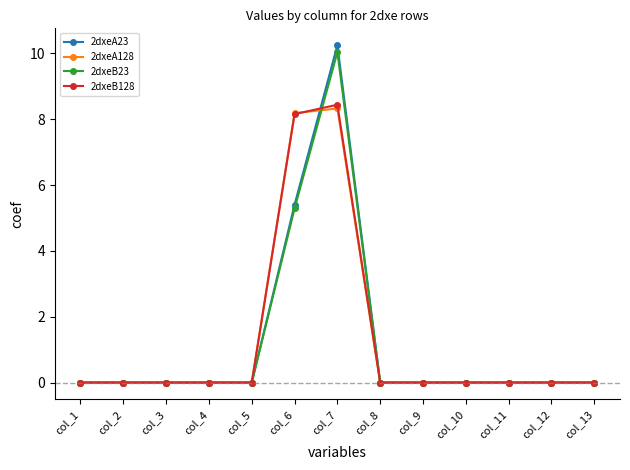

Is this an area chart (filled region under the line)?

No